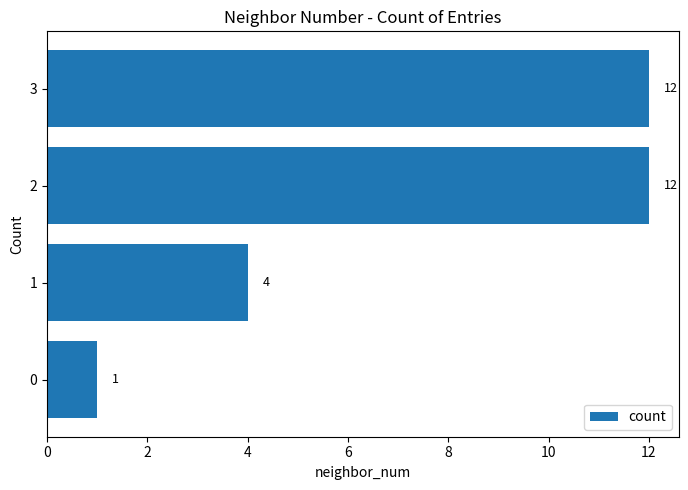

What is the ratio of the value at 3 to the value at 1?

3.0